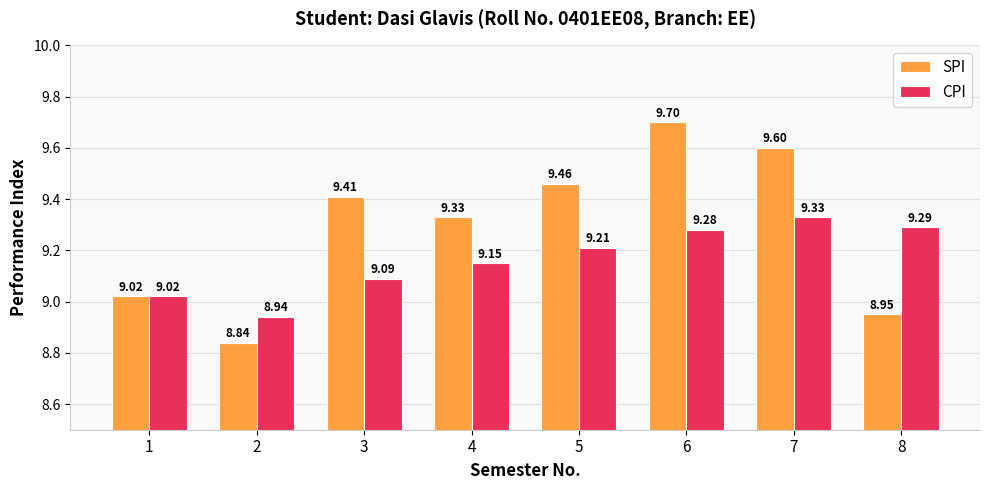

At which category is the sum across all series the highest?

6